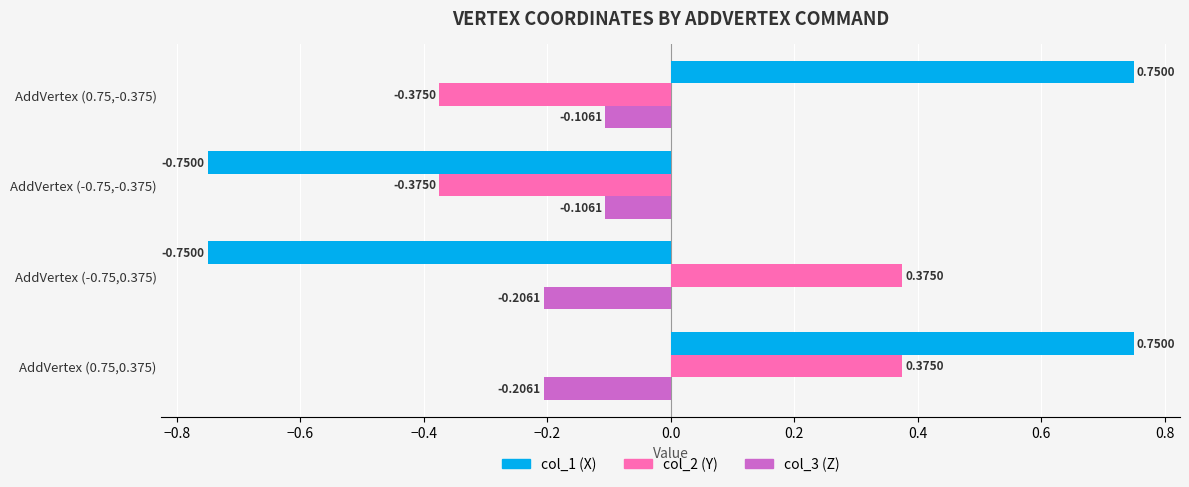

What is the difference between the highest and lowest values at AddVertex (-0.75,0.375)?

1.1